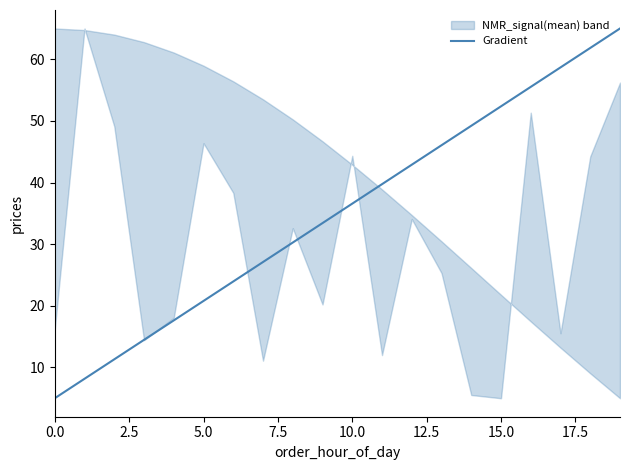

The Gradient series shows 30.4 at 5.0. True or false?

False